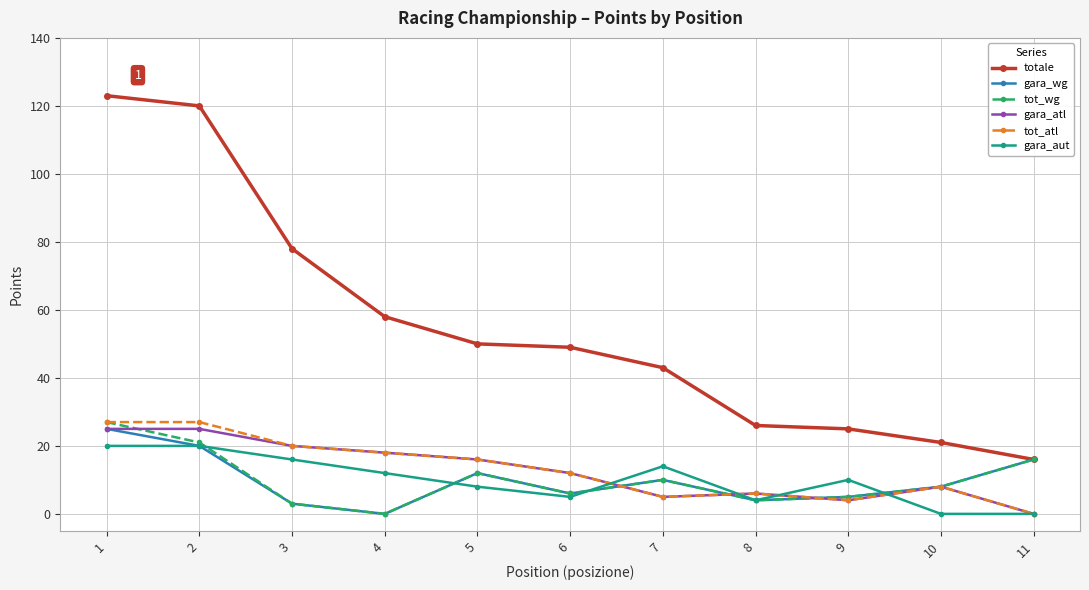

True or false: gara_atl and totale cross at least once.

False